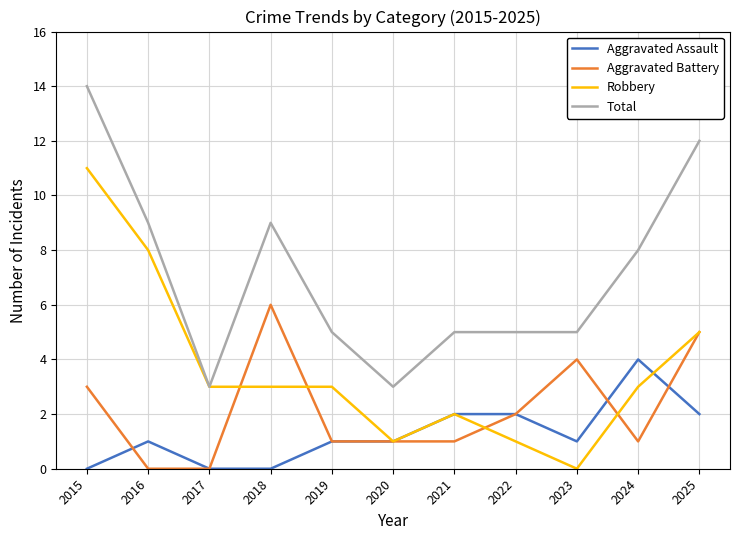

At how many categories does at least one series exceed 7?

5